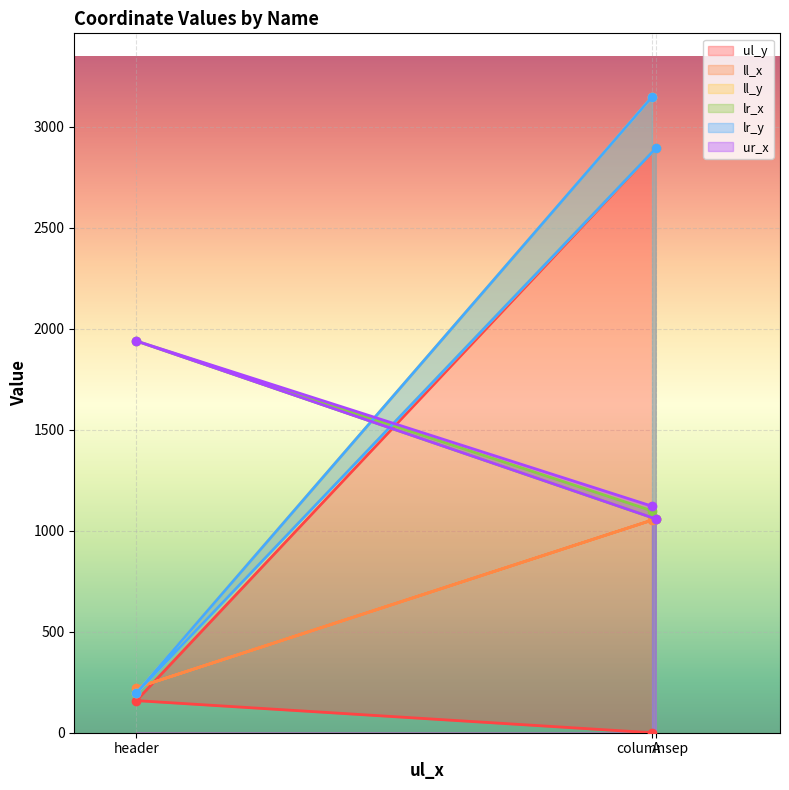

Reading left to right, list all the values displayed in this chart.

ul_y: columnsep=0	header=159	A=2894
ll_x: columnsep=1053	header=223	A=1059
ll_y: columnsep=3149	header=197	A=2894
lr_x: columnsep=1099	header=1940	A=1059
lr_y: columnsep=3149	header=197	A=2894
ur_x: columnsep=1122	header=1940	A=1059